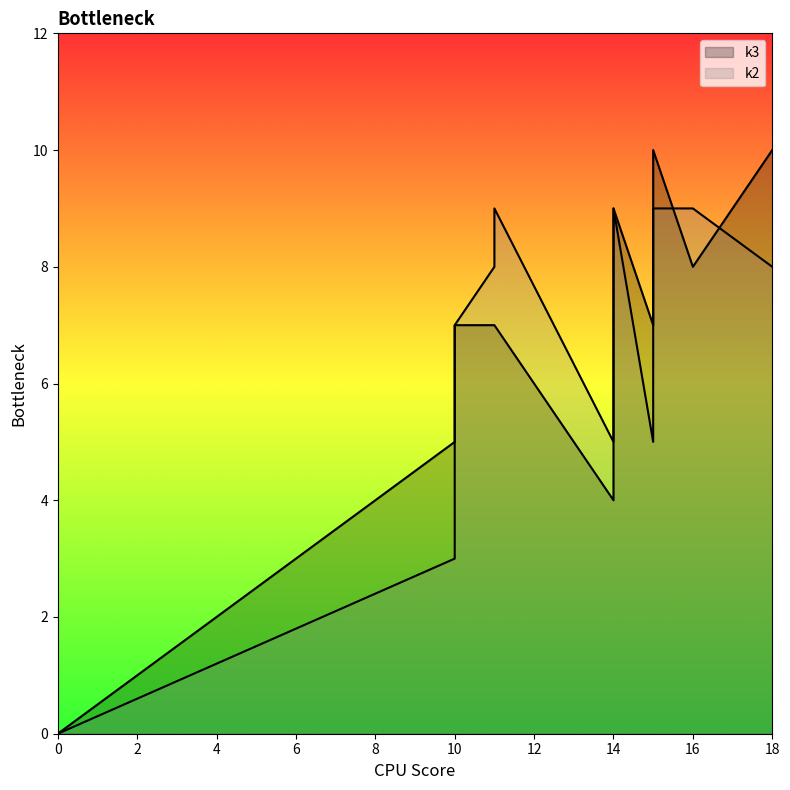

How many values in the k2 series exceed 8?

4